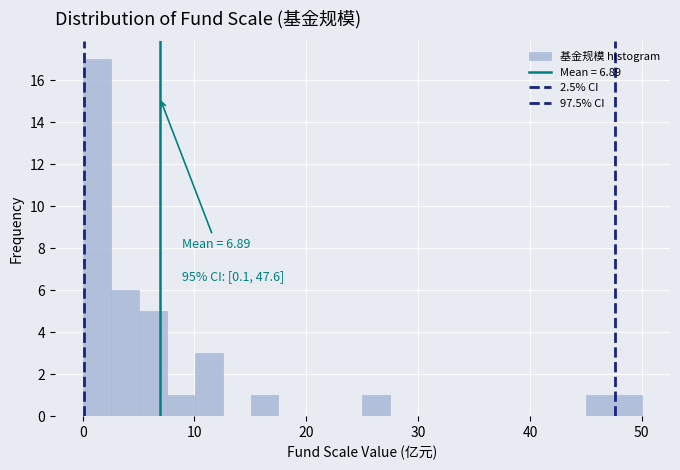

Around what value on the x-axis is the tallest bar? Give the approximate position of its centre, as read against the axis.

1